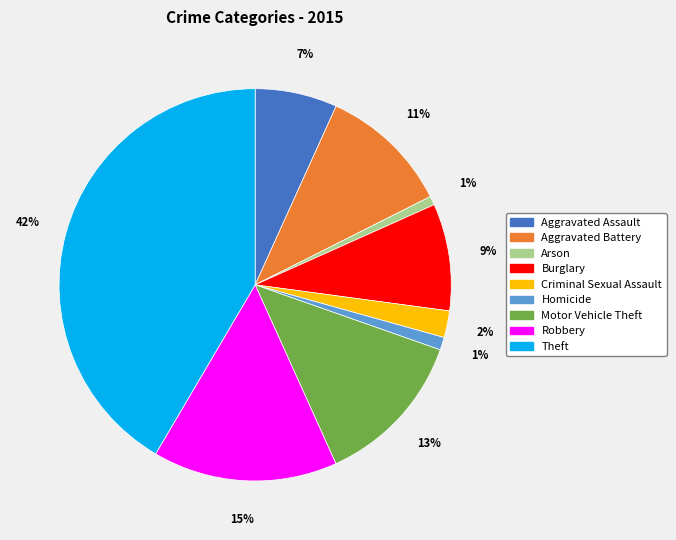

To the nearest percent, what portion does Robbery represent?

15%